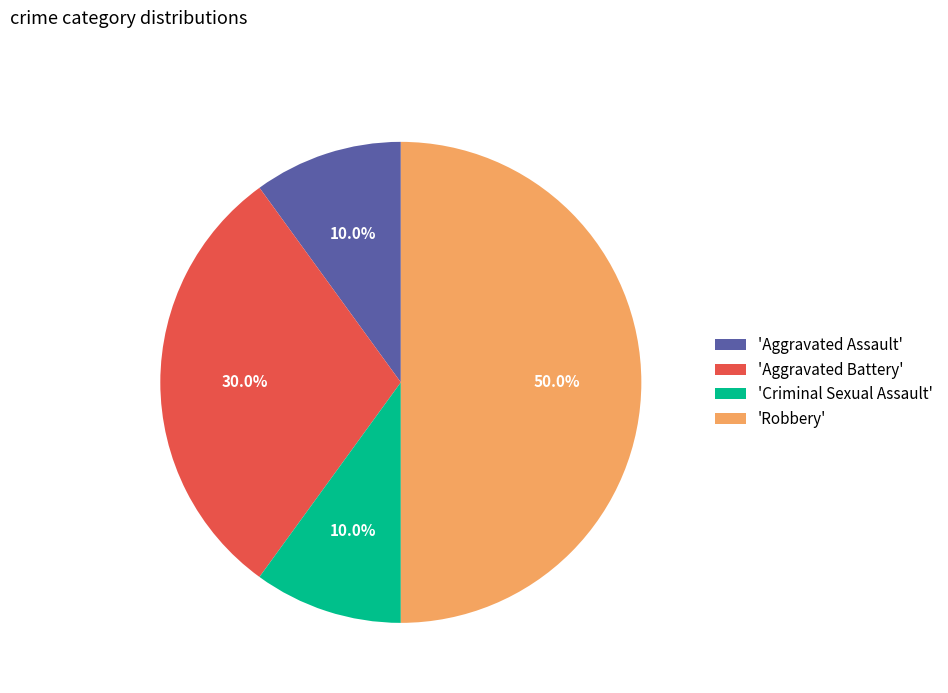

To the nearest percent, what is the difference between the largest and smallest slice percentages?

40%